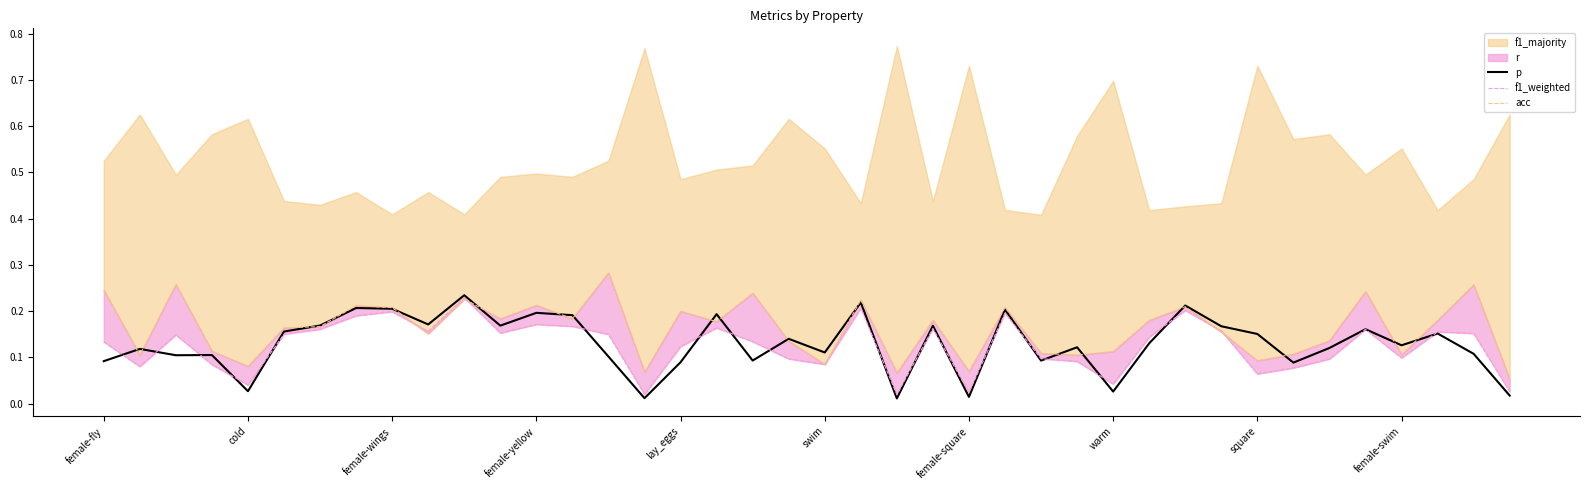

The p series shows 0.2 at female-wings. True or false?

True